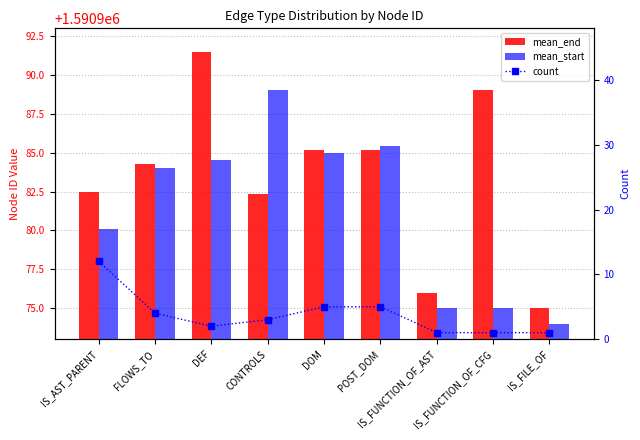

What is the sum of all count values?

34.0